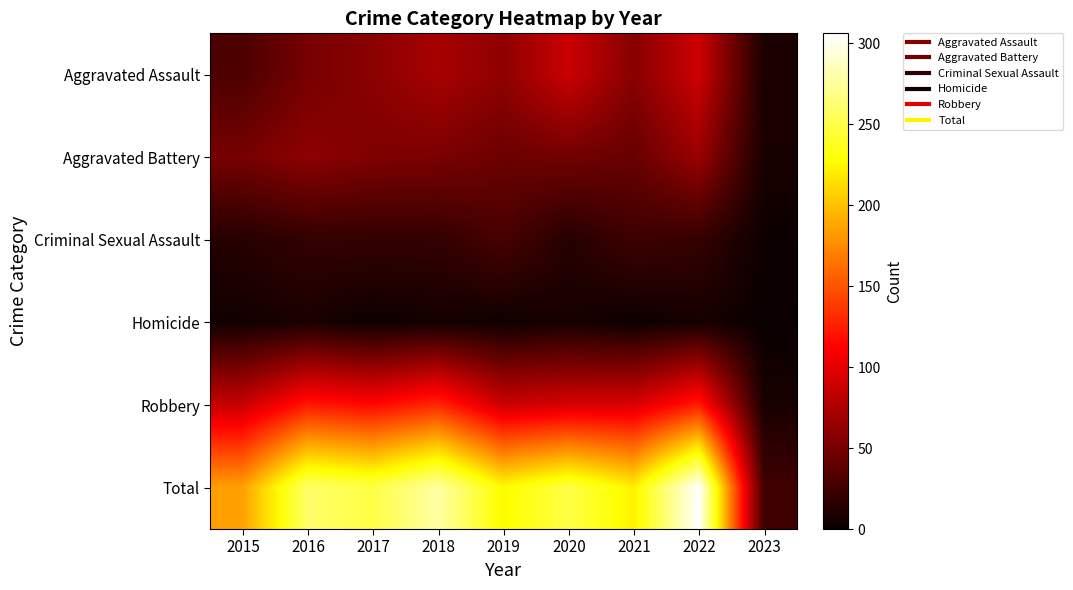

Reading left to right, extract all data points from this chart.

Aggravated Assault: 2015=31	2016=50	2017=59	2018=72	2019=61	2020=88	2021=58	2022=89	2023=8
Aggravated Battery: 2015=50	2016=60	2017=54	2018=52	2019=45	2020=48	2021=43	2022=66	2023=7
Criminal Sexual Assault: 2015=13	2016=19	2017=19	2018=19	2019=29	2020=13	2021=24	2022=20	2023=2
Homicide: 2015=4	2016=8	2017=2	2018=5	2019=3	2020=6	2021=2	2022=6	2023=1
Robbery: 2015=87	2016=123	2017=115	2018=130	2019=89	2020=94	2021=95	2022=125	2023=7
Total: 2015=185	2016=260	2017=249	2018=278	2019=227	2020=249	2021=222	2022=306	2023=25